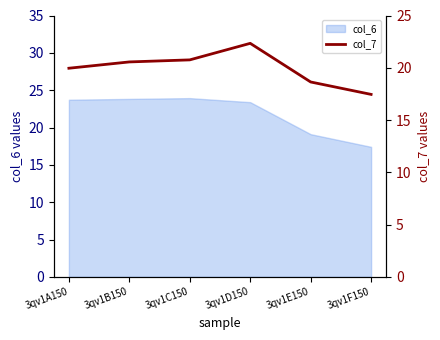

What is the label of the 6th point from the left?

3qv1F150